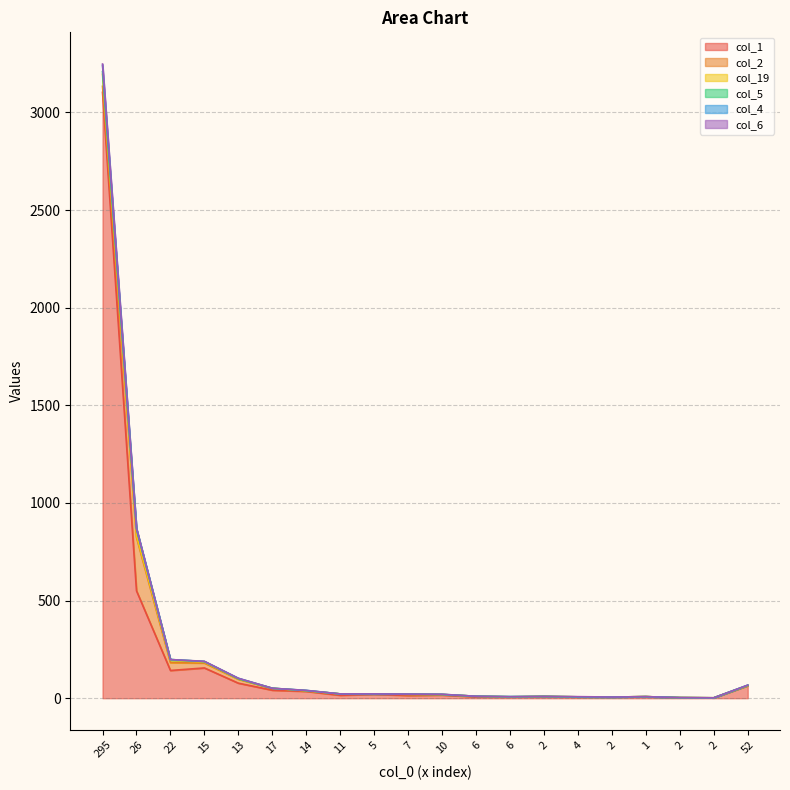

Does the chart have visible grid lines?

Yes